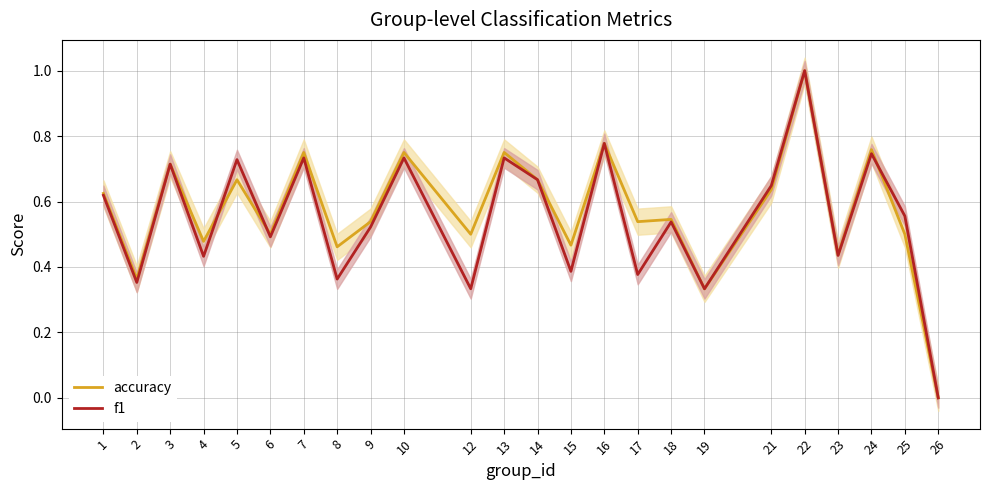

Which label corresponds to the largest value in the chart?

22